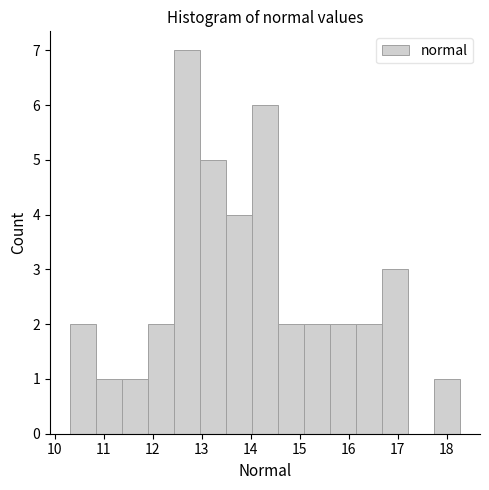

Over which range of the x-axis is the bar tallest?

12.4 to 13.0